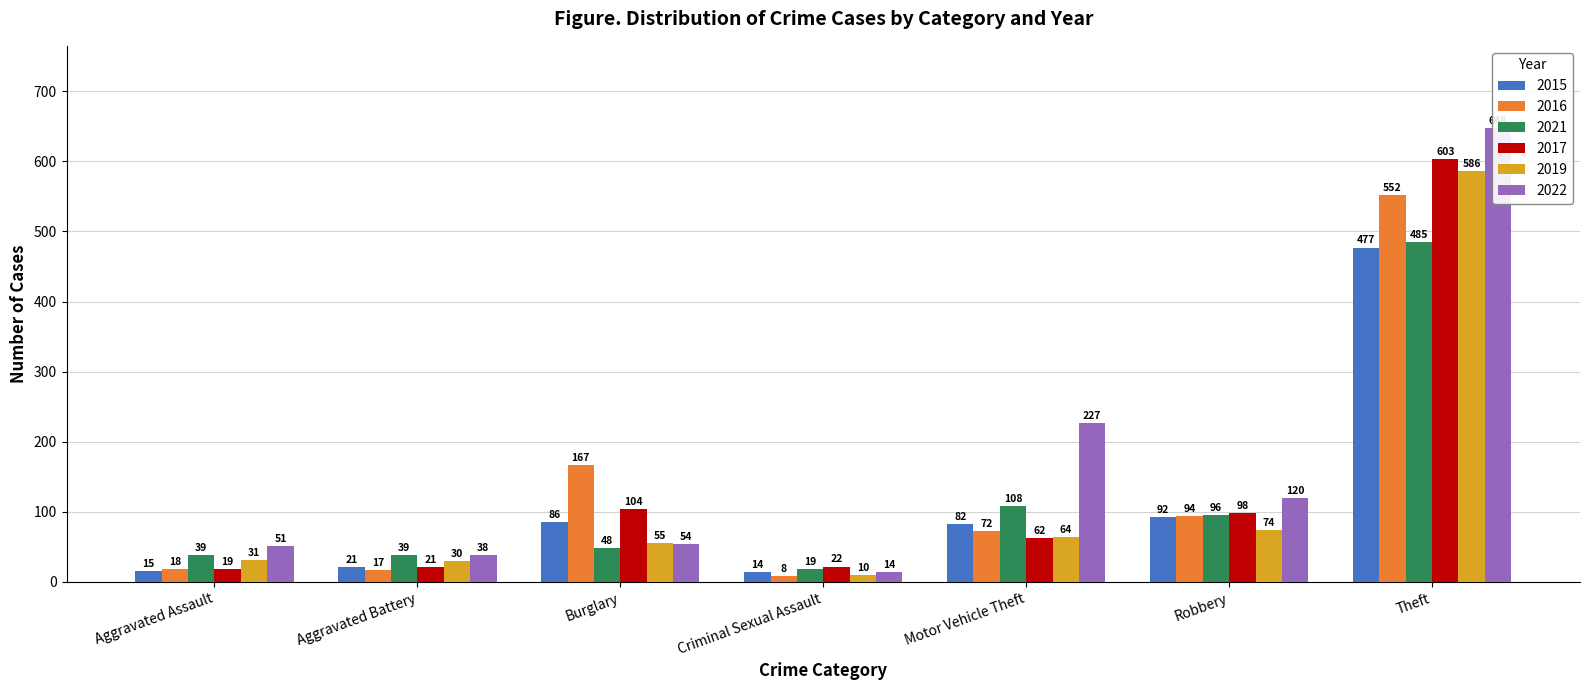

Which series has the widest spread of values?

2022